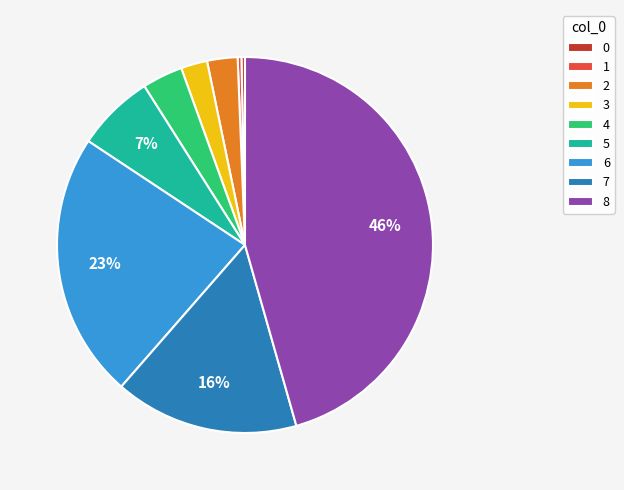

Do 6 and 1 together represent more than half of the pie?

No